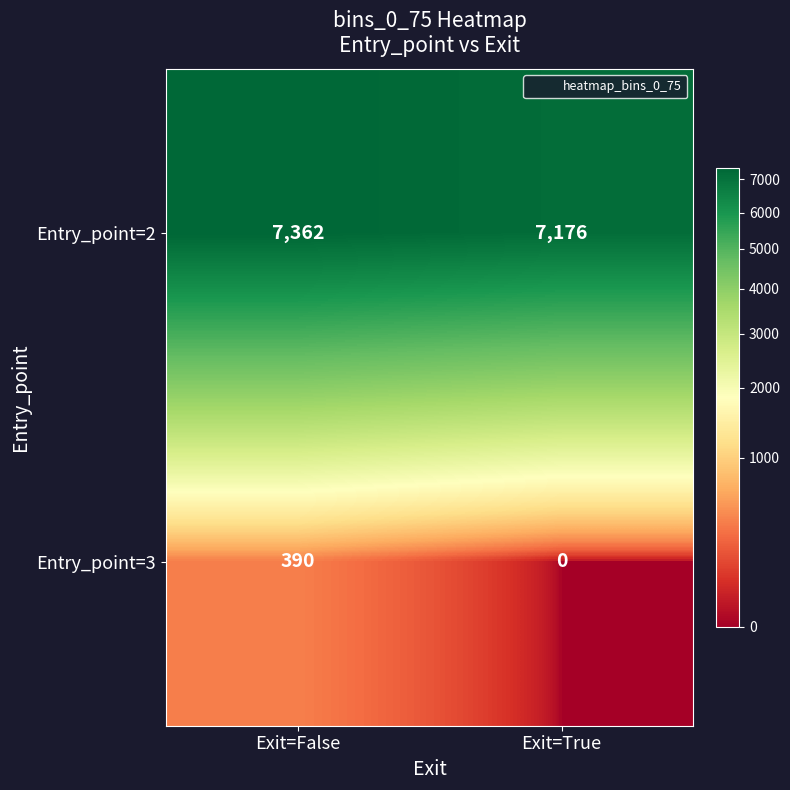

What is the greatest value displayed?

7362